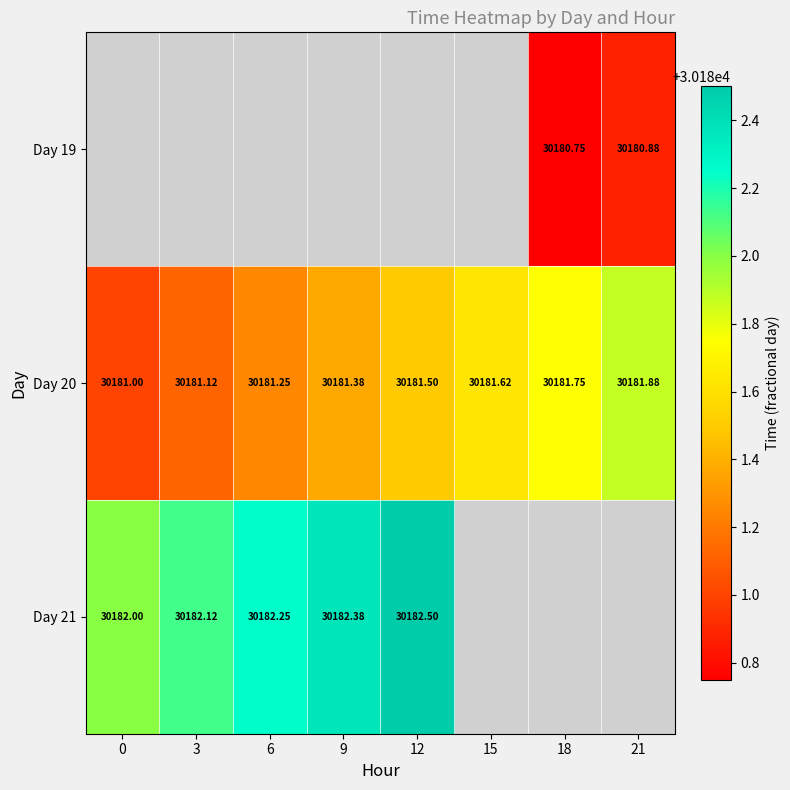

Which series has the largest total across all categories?

Day 20